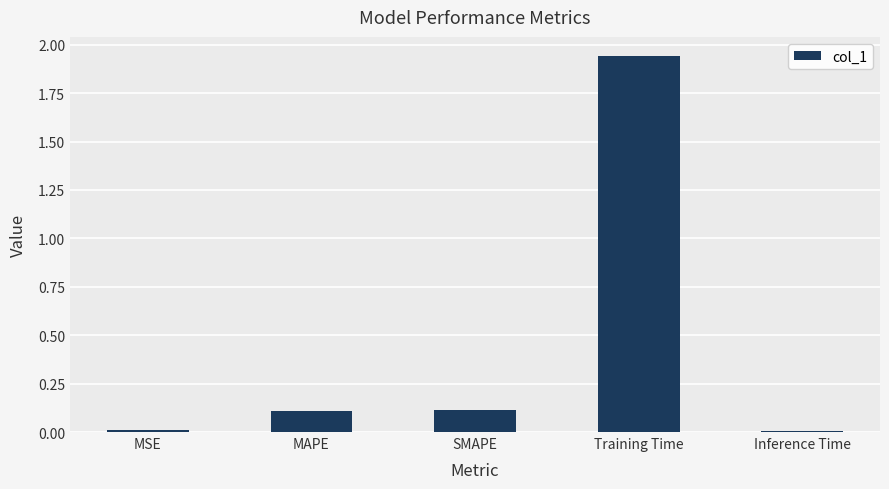

What is the difference between the values at Inference Time and MAPE?

0.1